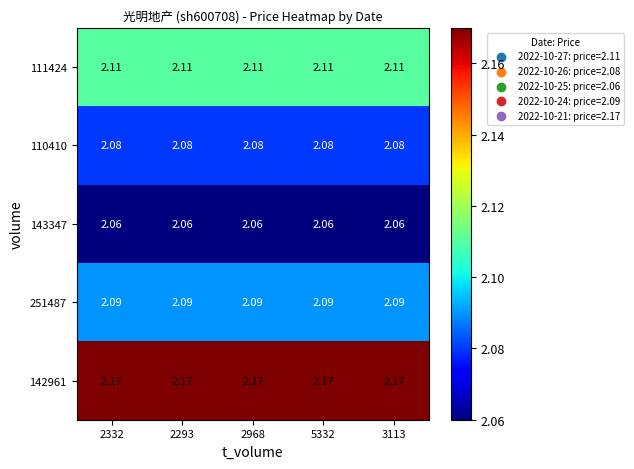

How many categories are shown in the chart?

5